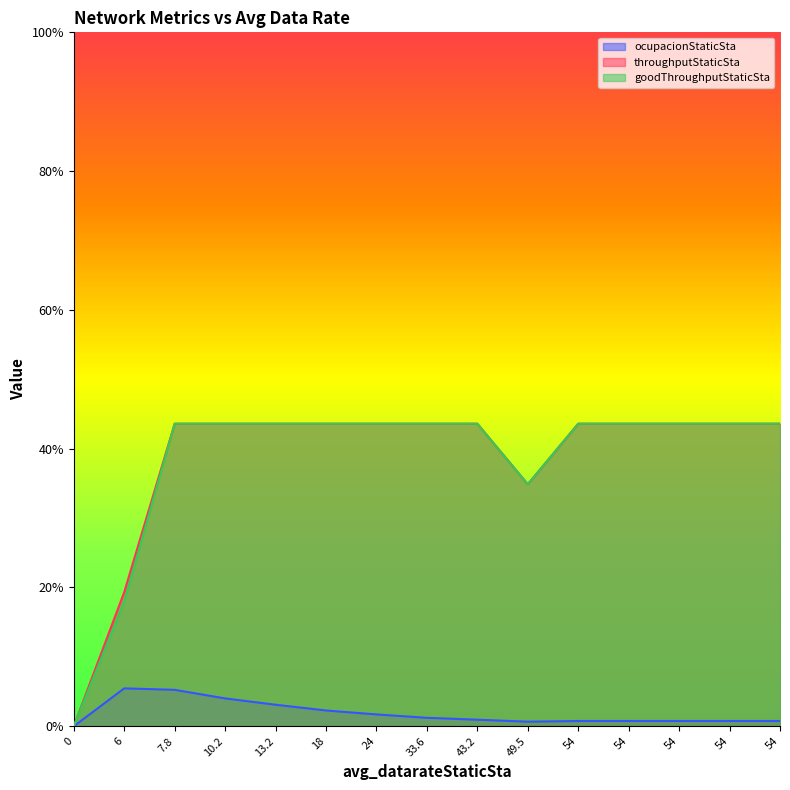

In goodThroughputStaticSta, how many points are lower than both neighbors (excluding endpoints)?

1